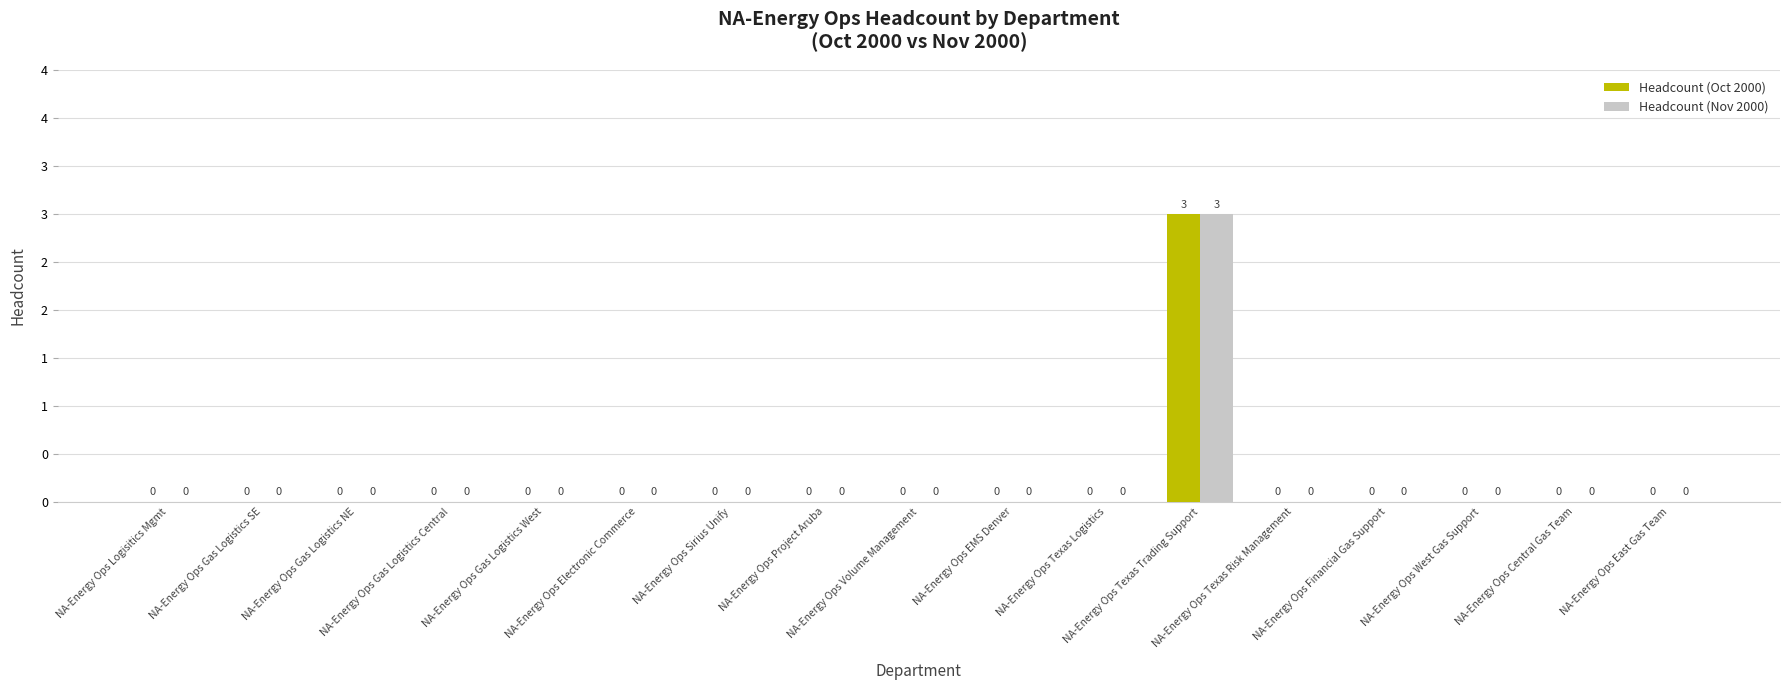

At how many categories does at least one series exceed 2?

1